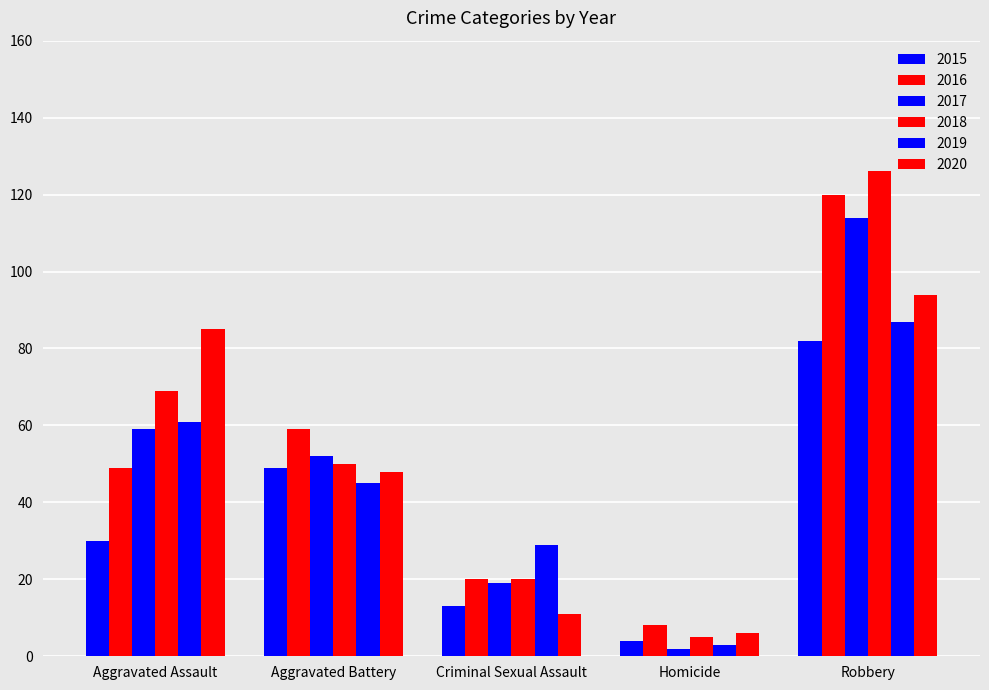

At which label does 2020 reach its peak?

Robbery